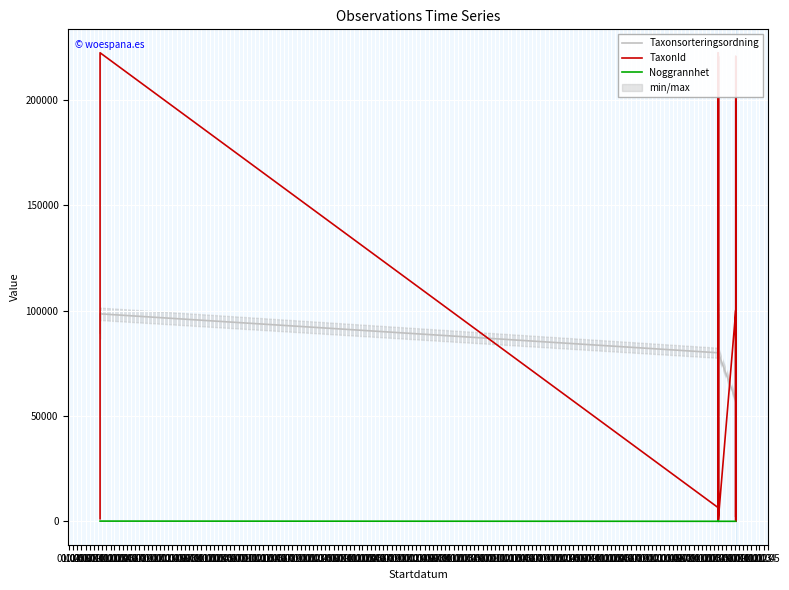

Reading right to left, list all the values displayed in this chart.

Taxonsorteringsordning: 57673	75148	98478	96730	92642	92295	57673	57686	90903	92160	57673	80008	98269	96613	74964	4772	98269	96522	100451	98269	98269	80028	74964	79901	98269	98269	91131	80028	78947	80028	98520	89403
TaxonId: 100109	308	220787	53	4361	4769	100109	100048	5754	2014	100109	392	220787	990	6426	100299	220787	53	222498	220787	220787	6458	6426	392	220787	220787	5447	6458	6425	6458	222498	1205
Noggrannhet: 5	5	5	5	5	5	5	5	5	5	5	5	5	5	10	5	5	5	5	5	5	5	5	10	5	5	5	5	5	5	100	100